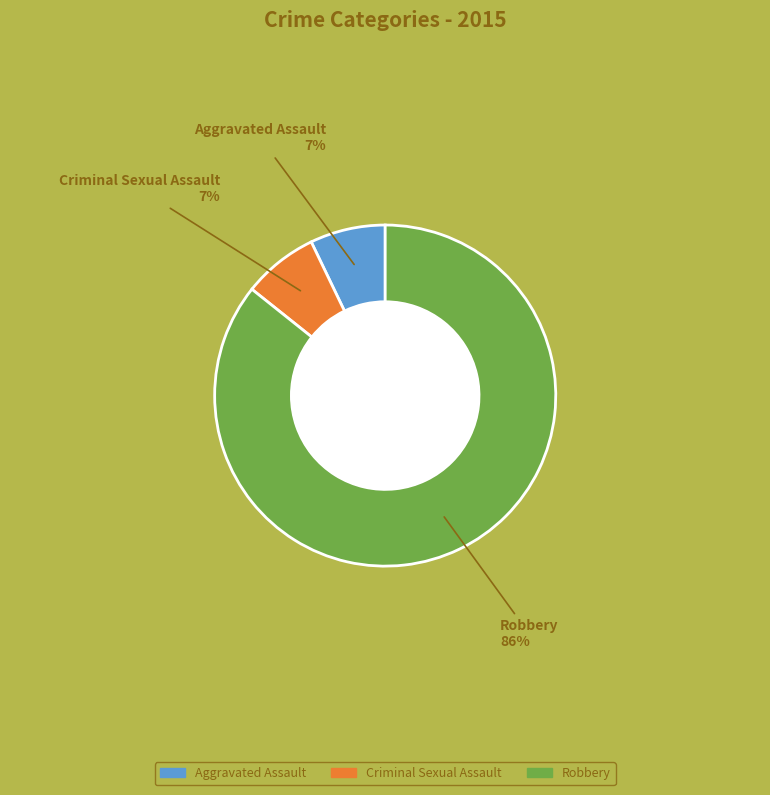

How many slices are in this pie chart?

3